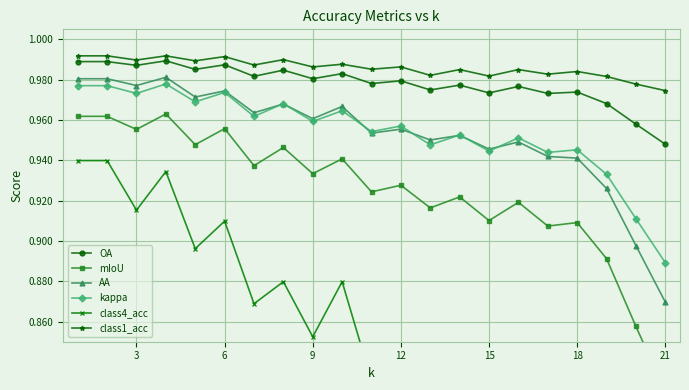

True or false: AA has more than 2 points higher than both neighbors.

True